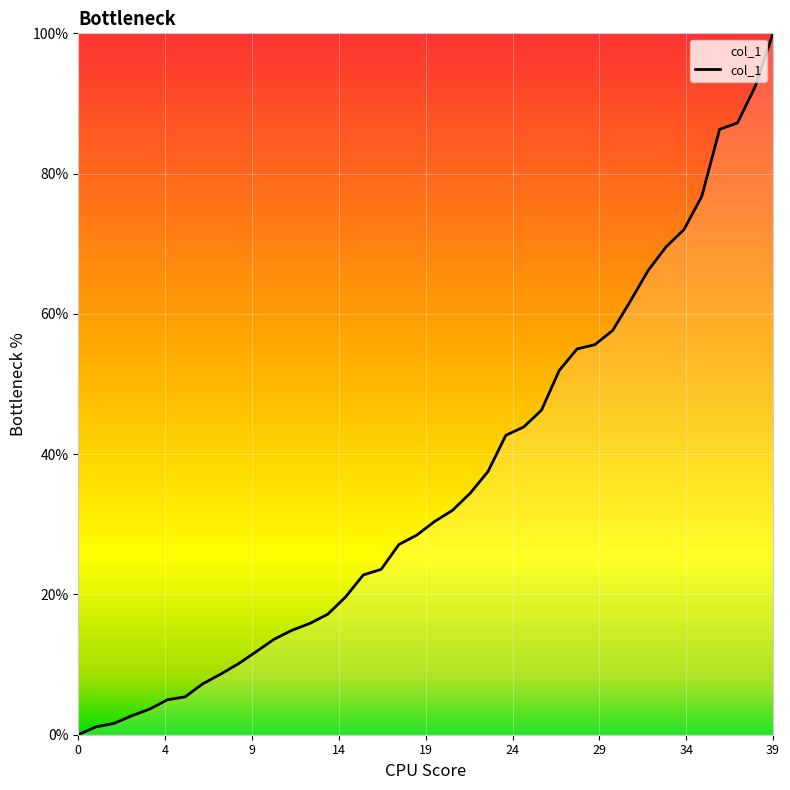

What is the maximum value shown in the chart?

100.0